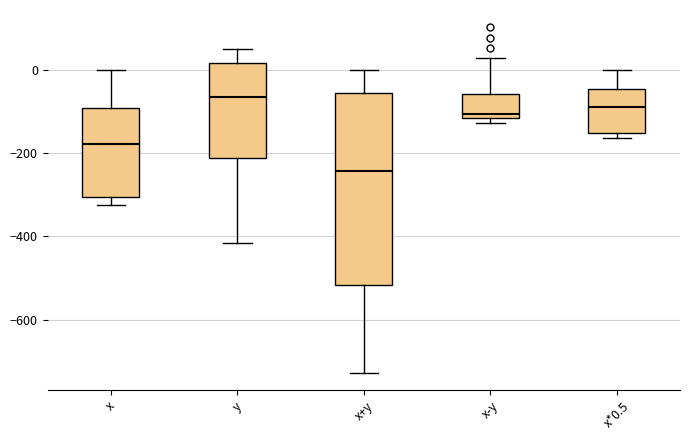

Reading left to right, read every box against the y-axis: the position of its median line, the range the box covers, and the ends of its whiskers. The values are not printed on the chart, so give them approximately, as read against the axis.

x: median -180, box -300 to -100, whiskers -320 to 0
y: median -60, box -220 to 20, whiskers -420 to 60
x+y: median -240, box -520 to -60, whiskers -720 to 0
x-y: median -100, box -120 to -60, whiskers -120 (just below the box's lower edge) to 20
x*0.5: median -80, box -160 to -40, whiskers -160 (just below the box's lower edge) to 0